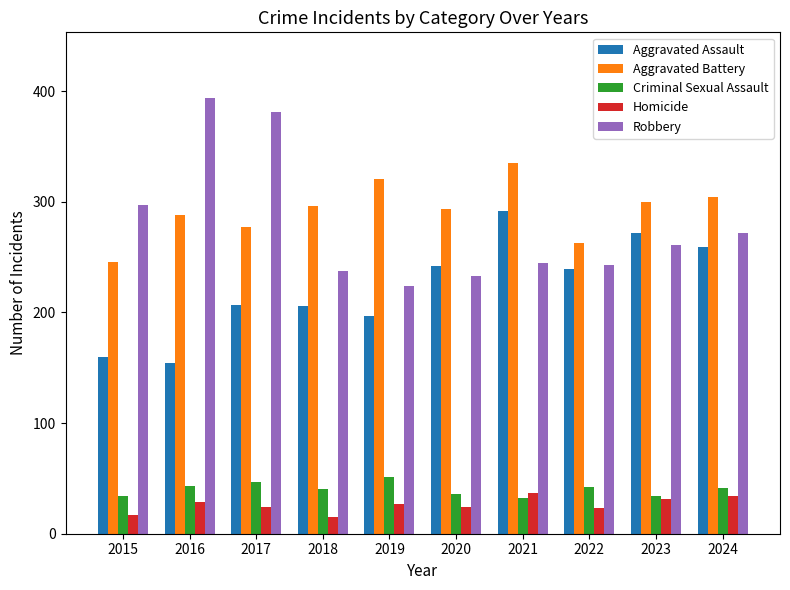

What is the sum of all Aggravated Assault values?

2228